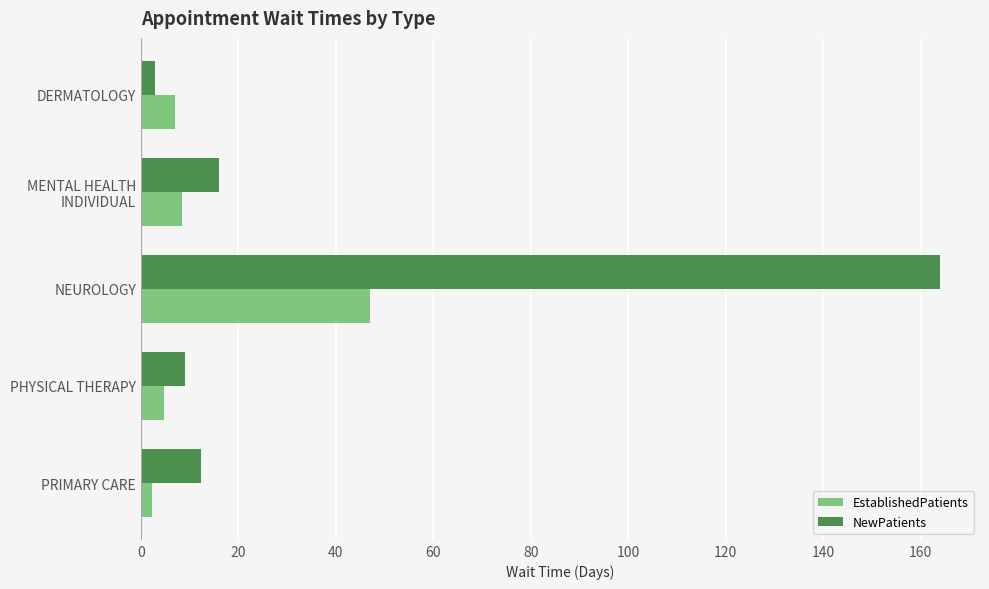

The EstablishedPatients series shows 29.2 at NEUROLOGY. True or false?

False